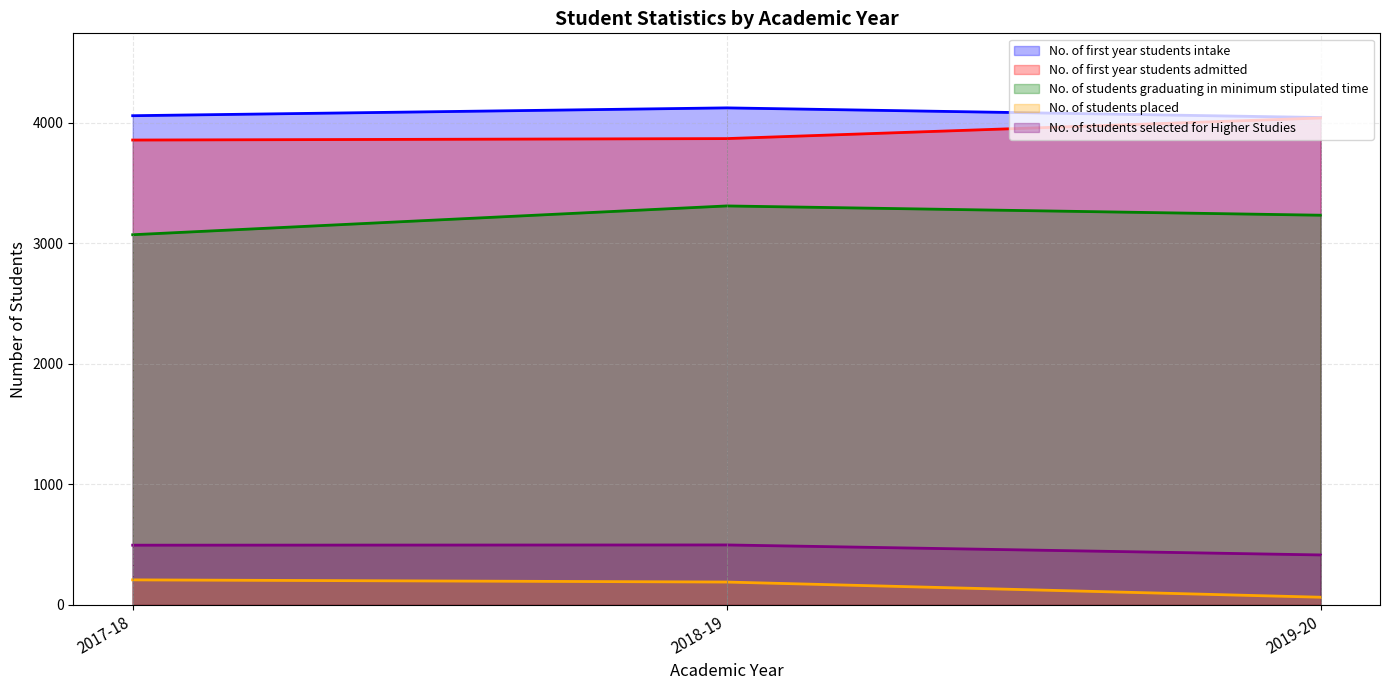

Where is No. of first year students admitted nearest to the value 3949?

2018-19